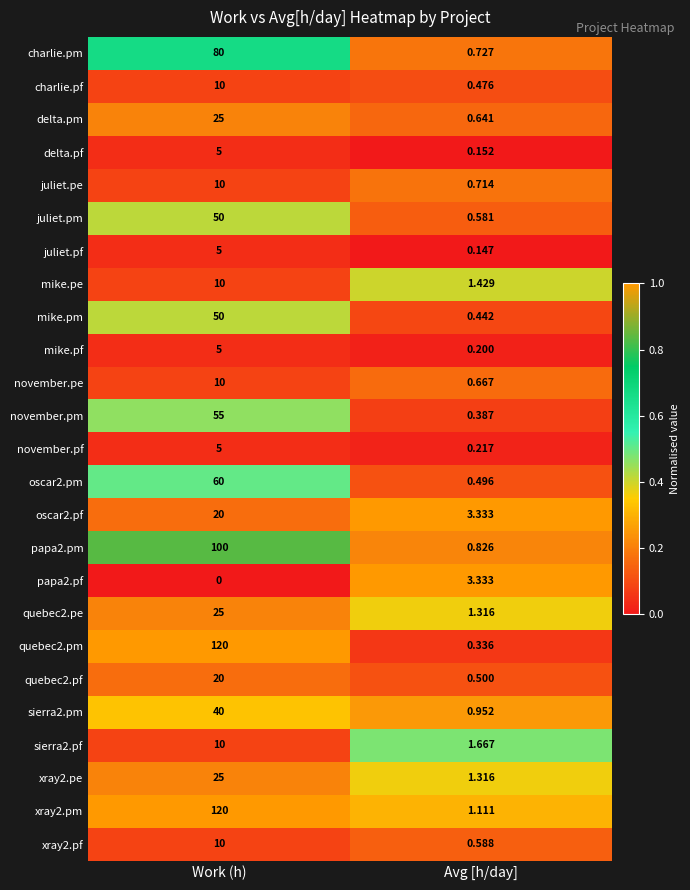

Is the value of november.pe at Avg [h/day] greater than the value of papa2.pm at Avg [h/day]?

No